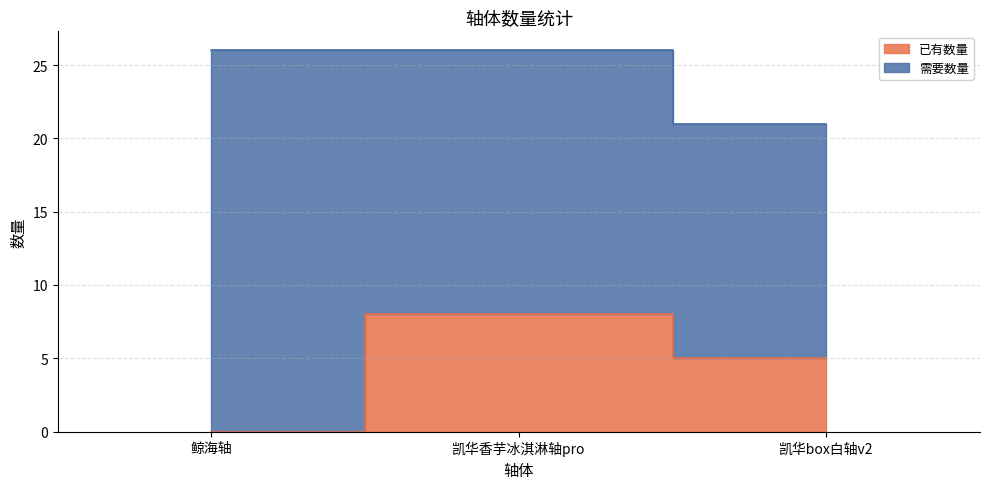

Where does the data first go above 5?

凯华香芋冰淇淋轴pro